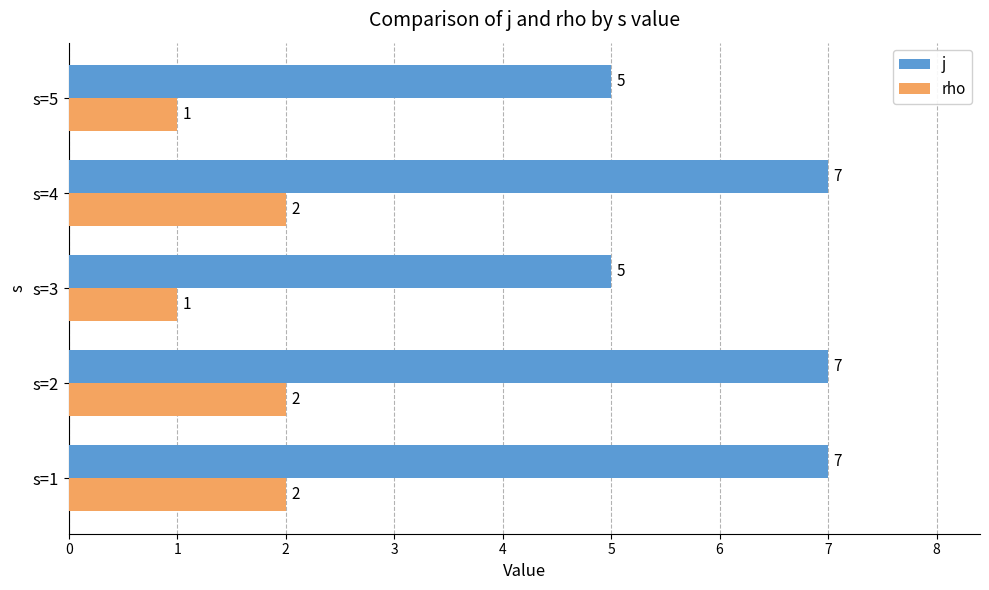

Is the value of rho at s=1 greater than the value of j at s=1?

No